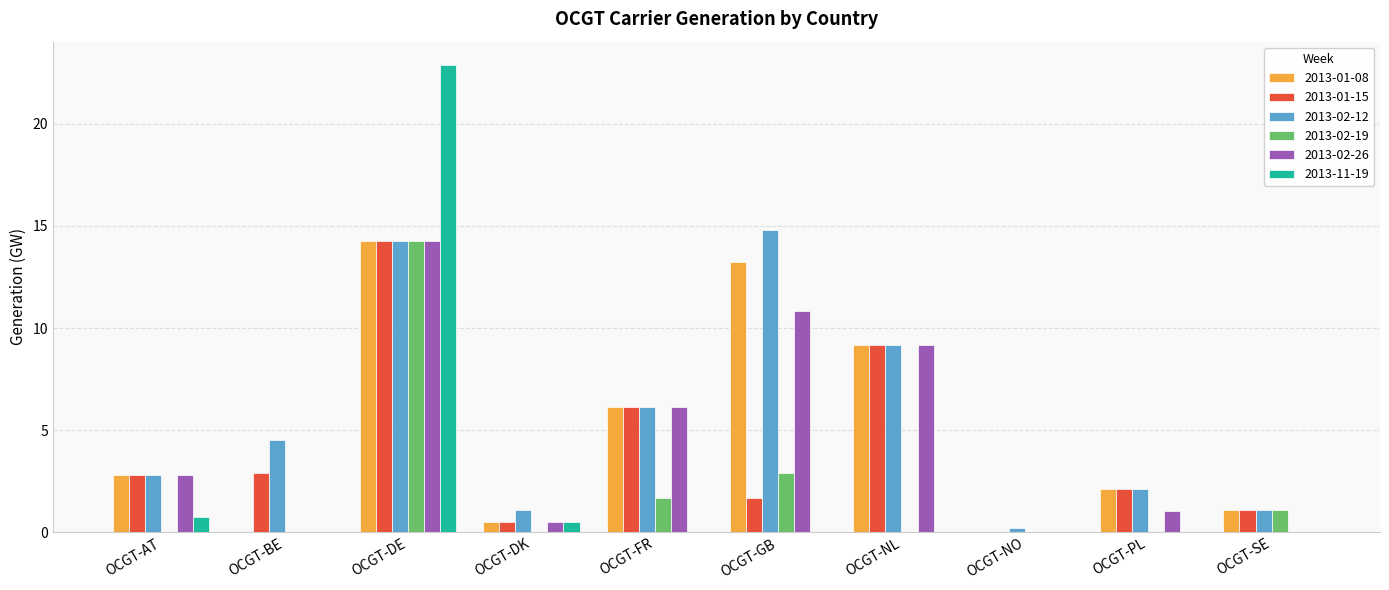

At which label does 2013-01-08 first exceed 2?

OCGT-AT